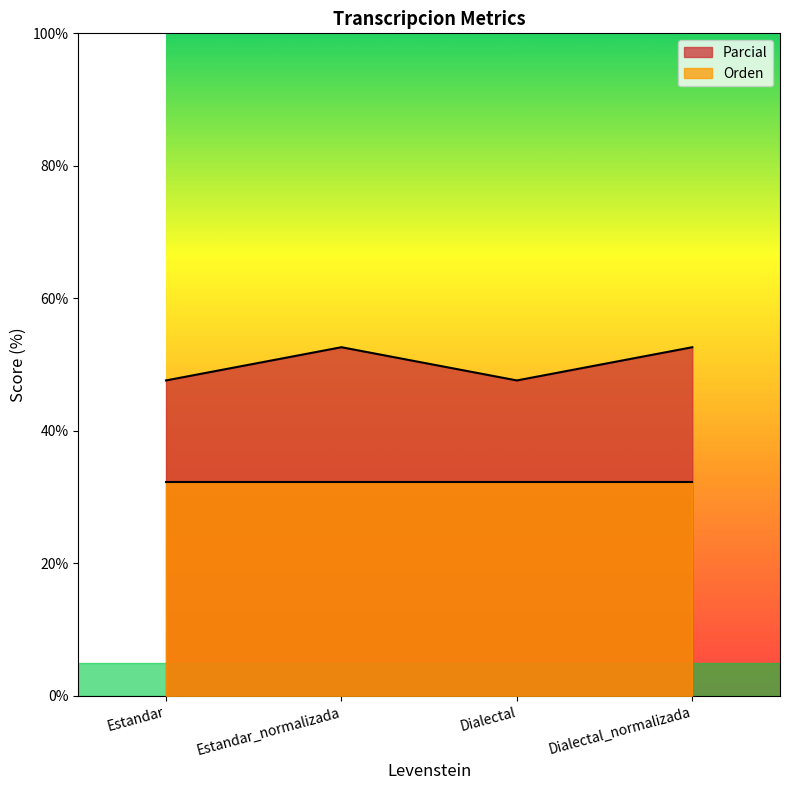

What is the maximum value shown in the chart?

52.6